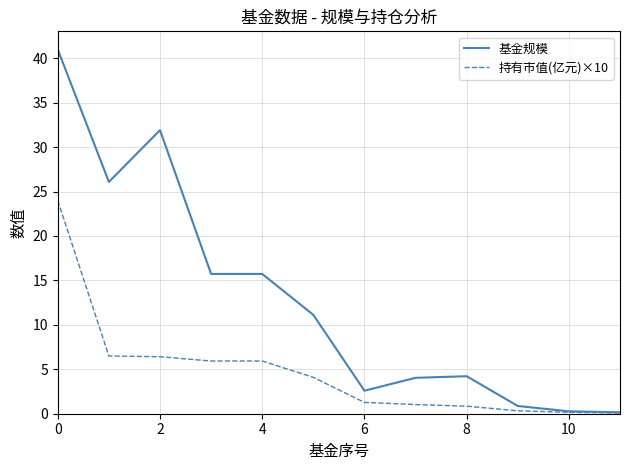

Which series has the largest total across all categories?

基金规模